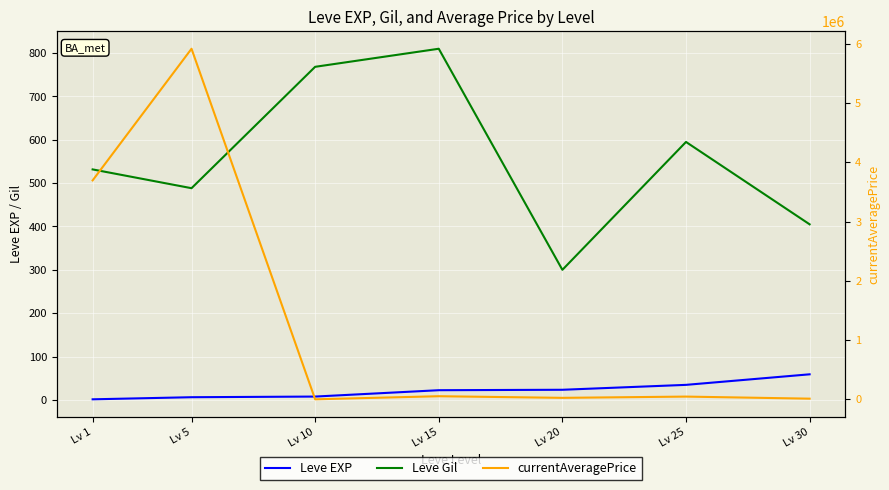

Rank the series at Lv 15 from lowest to highest value.

Leve EXP, Leve Gil, currentAveragePrice